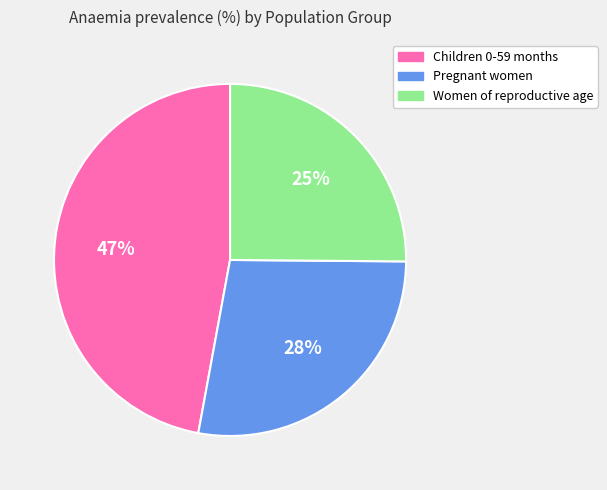

What percentage is the Women of reproductive age slice, to the nearest percent?

25%